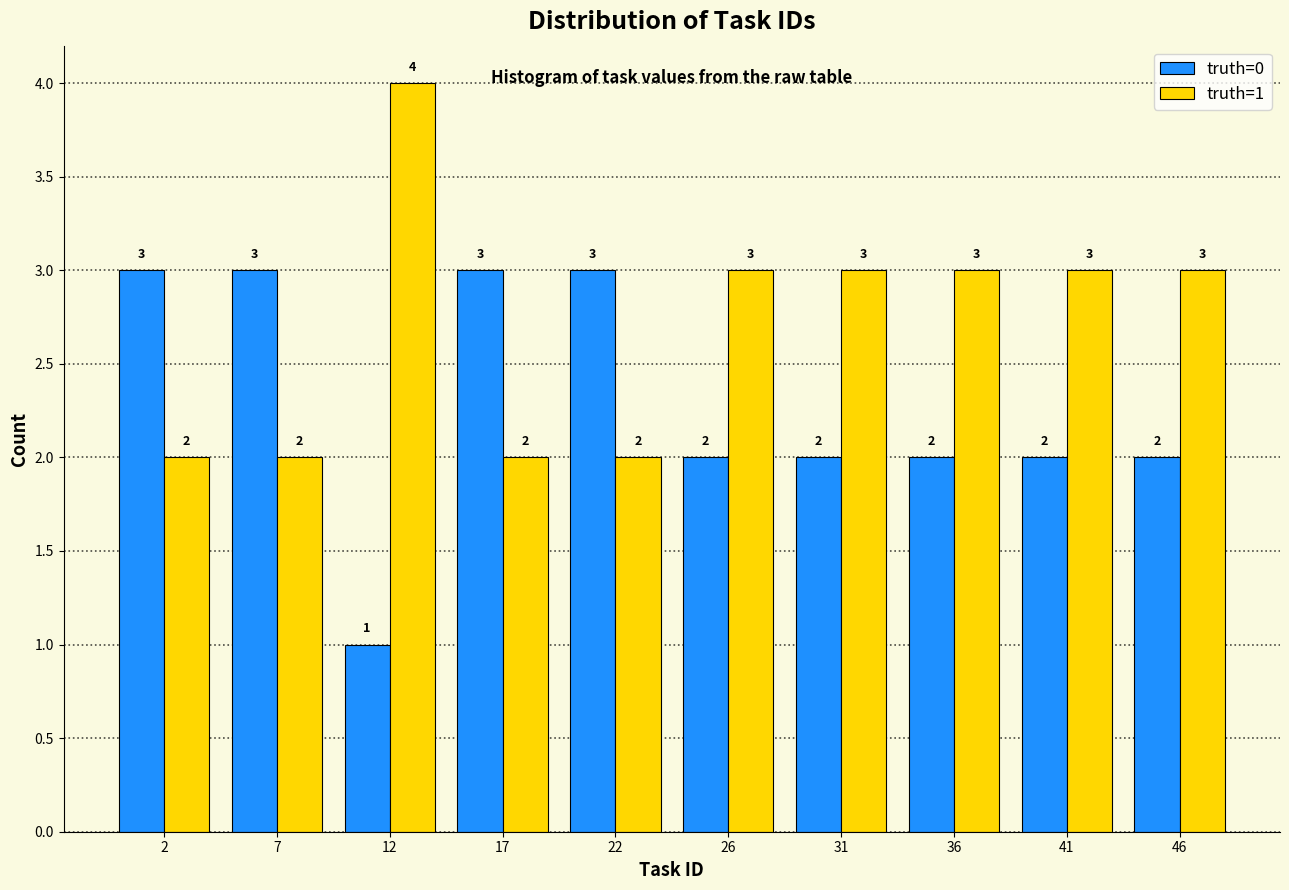

Reading left to right, transcribe all the data shown in this chart.

truth=0: 3	3	1	3	3	2	2	2	2	2
truth=1: 2	2	4	2	2	3	3	3	3	3